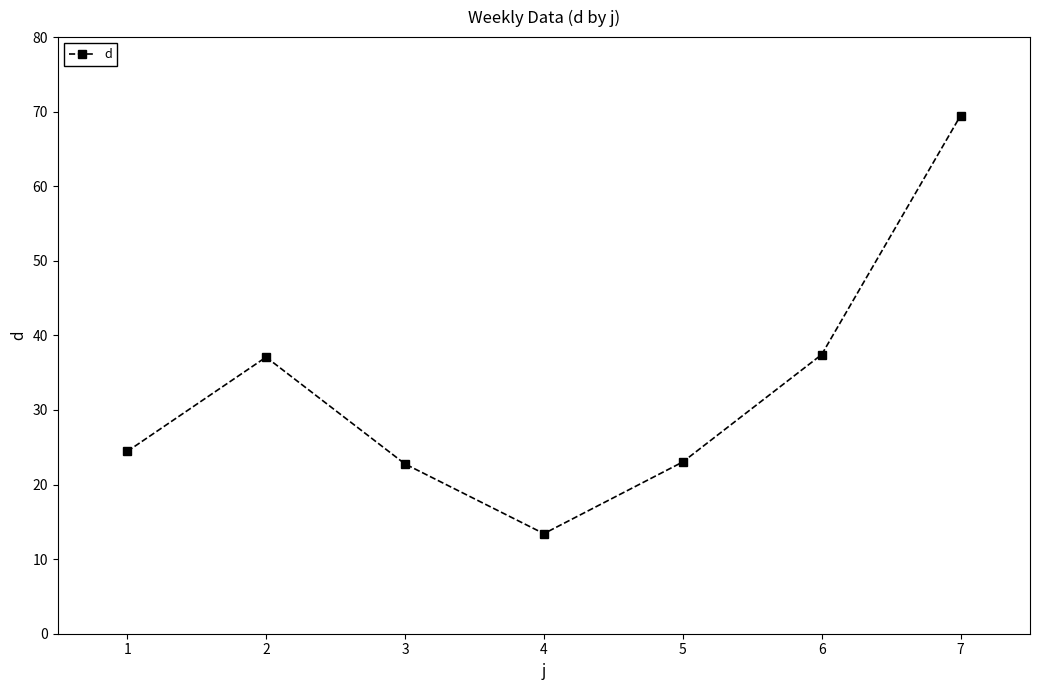

Is this an area chart (filled region under the line)?

No